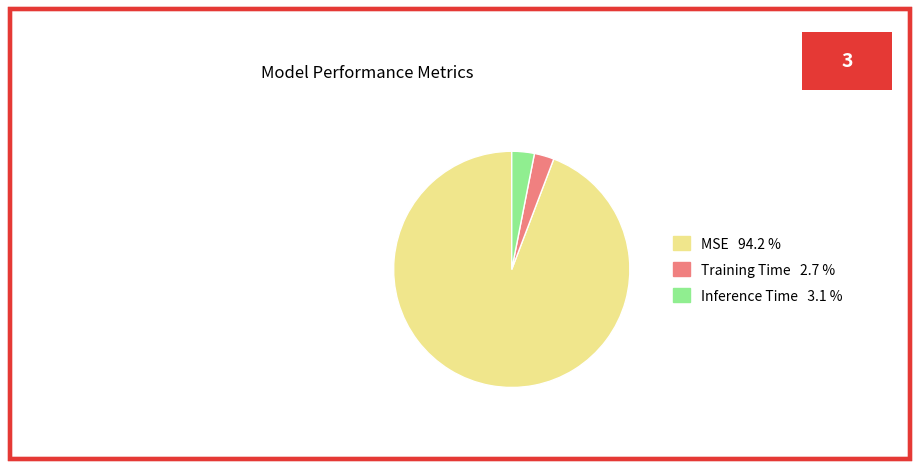

How many segments does this pie chart have?

3